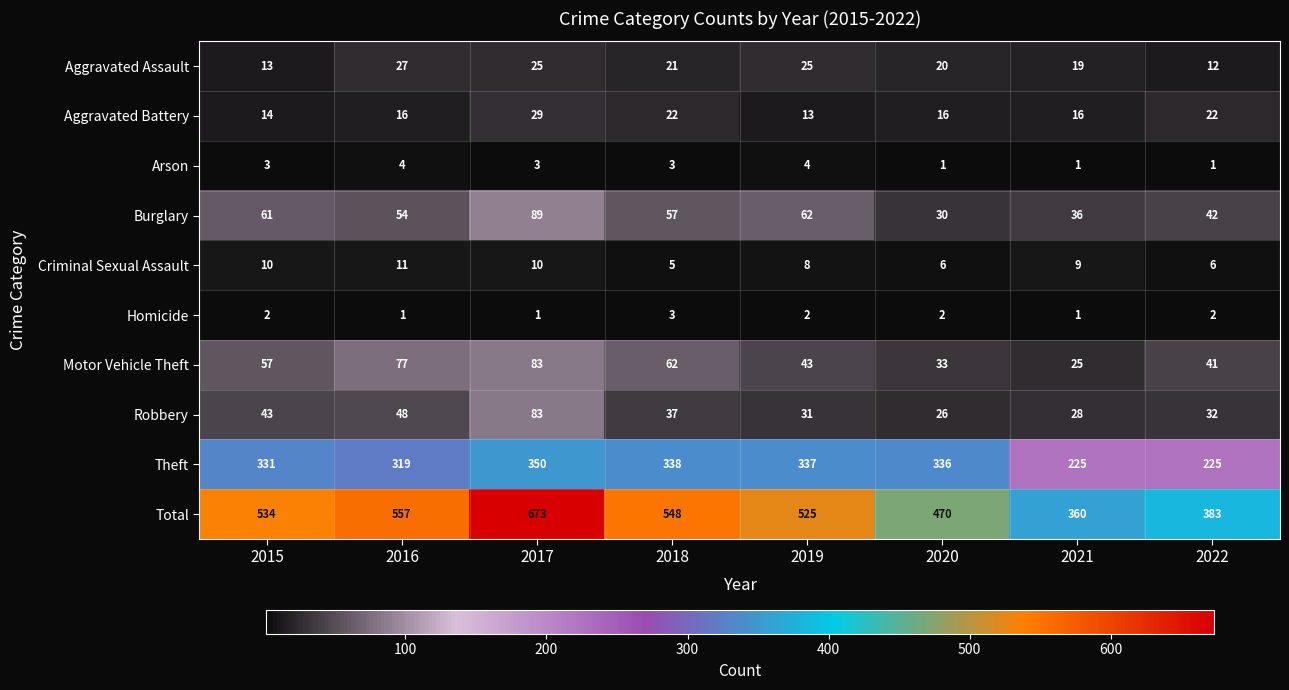

At how many categories does at least one series exceed 4?

8